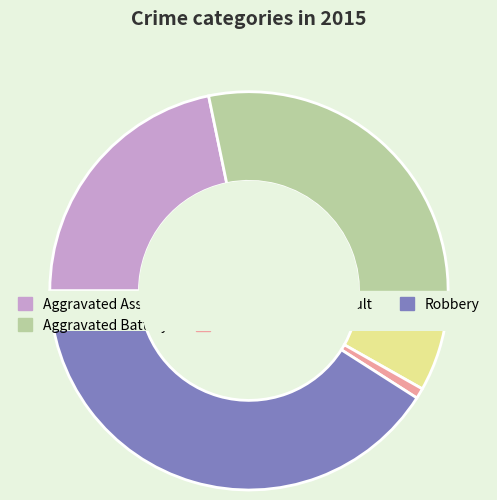

To the nearest percent, what is the average slice percentage?

20%